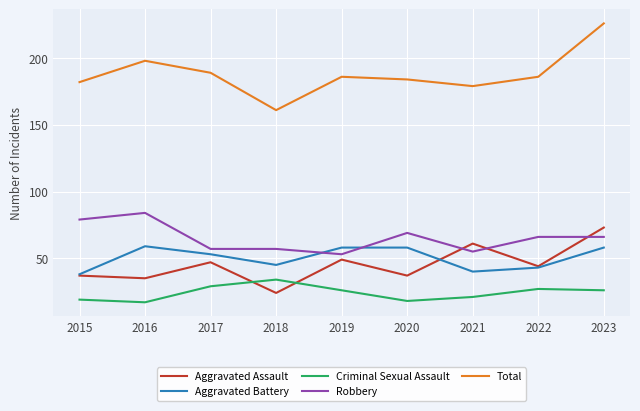

Reading left to right, what are all the values shown in this chart?

Aggravated Assault: 37	35	47	24	49	37	61	44	73
Aggravated Battery: 38	59	53	45	58	58	40	43	58
Criminal Sexual Assault: 19	17	29	34	26	18	21	27	26
Robbery: 79	84	57	57	53	69	55	66	66
Total: 182	198	189	161	186	184	179	186	226